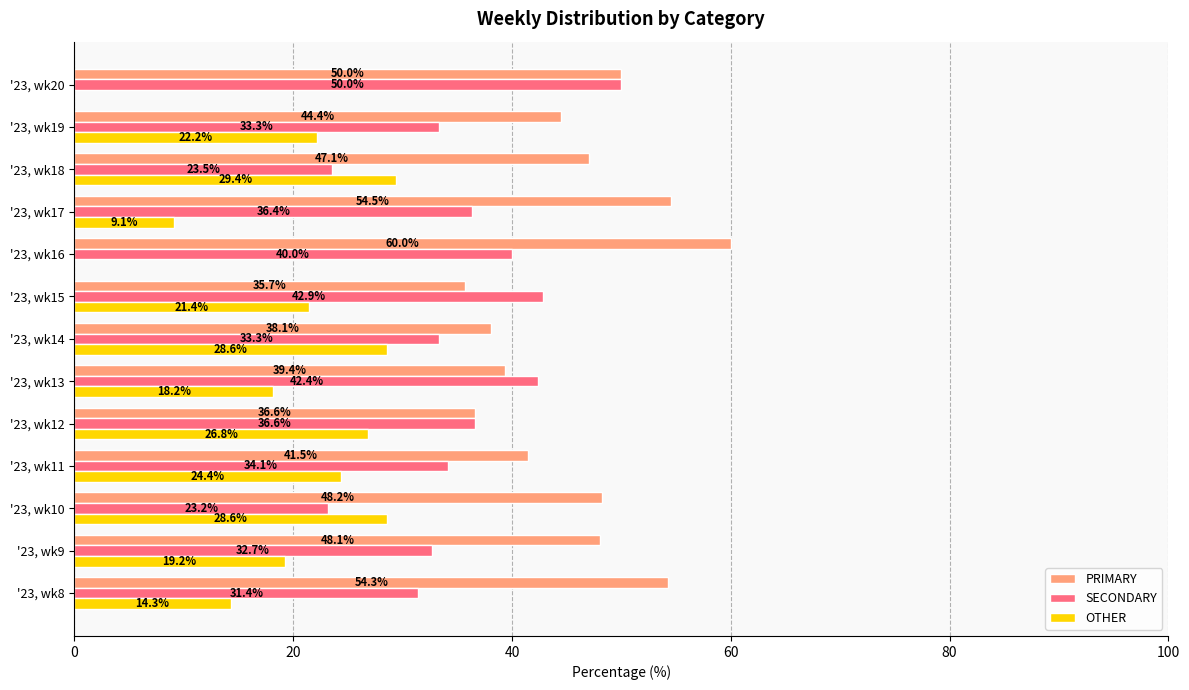

Between '23, wk17 and '23, wk19, which series saw the biggest shift?

OTHER